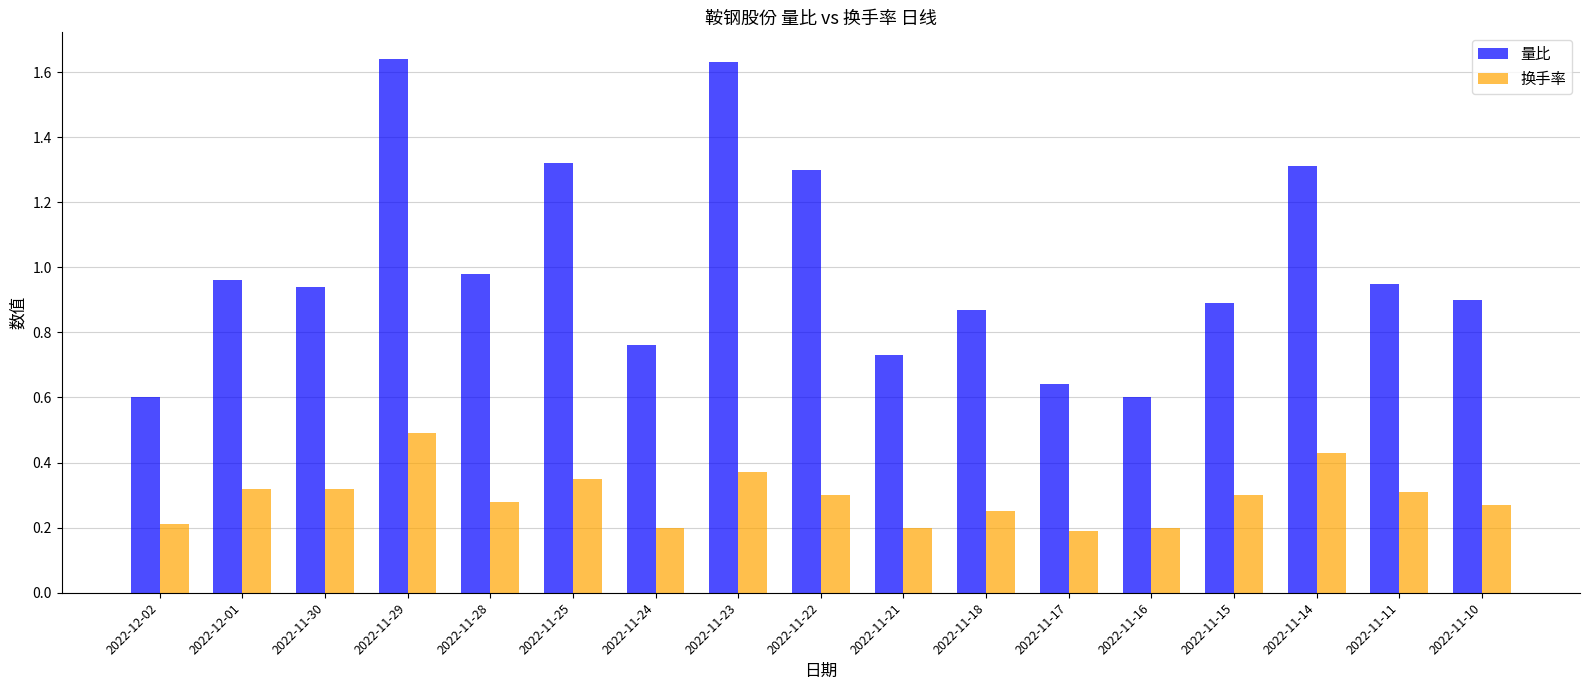

At which category is the sum across all series the highest?

2022-11-29